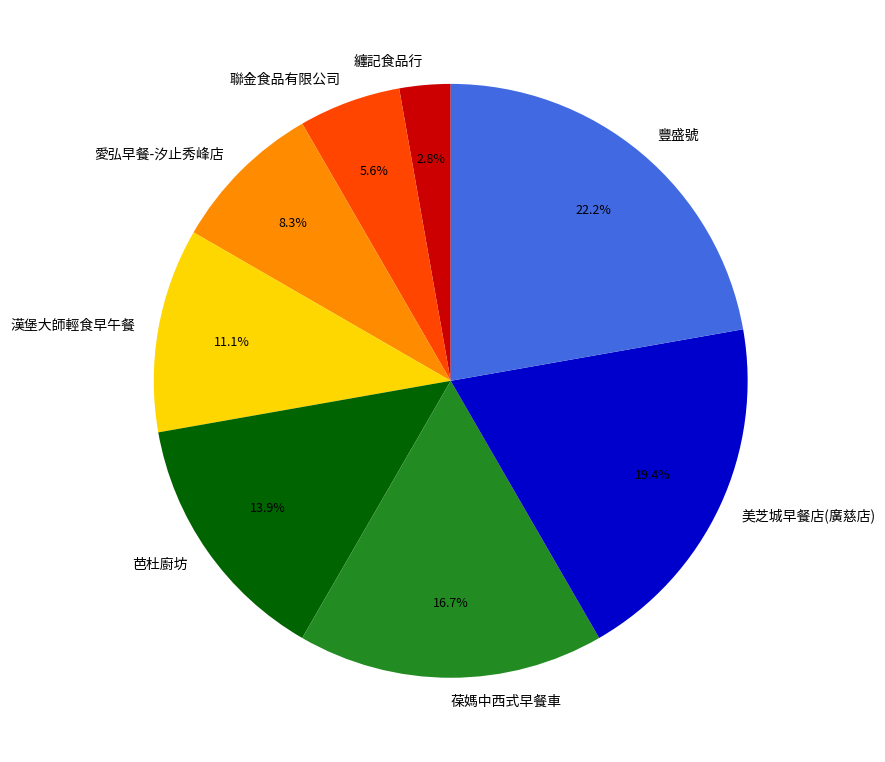

To the nearest percent, what percentage of the pie is 葆媽中西式早餐車?

17%